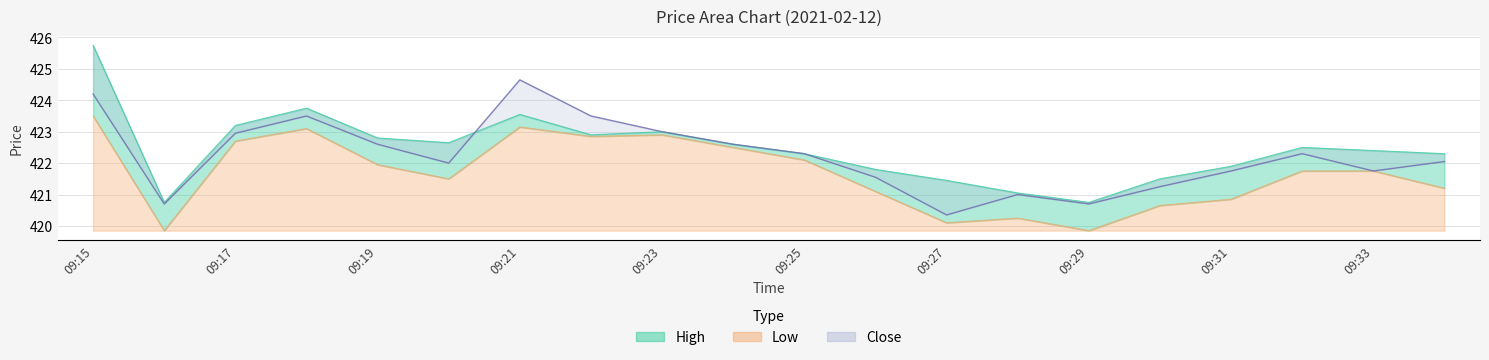

Which series has the largest range (max minus min)?

High